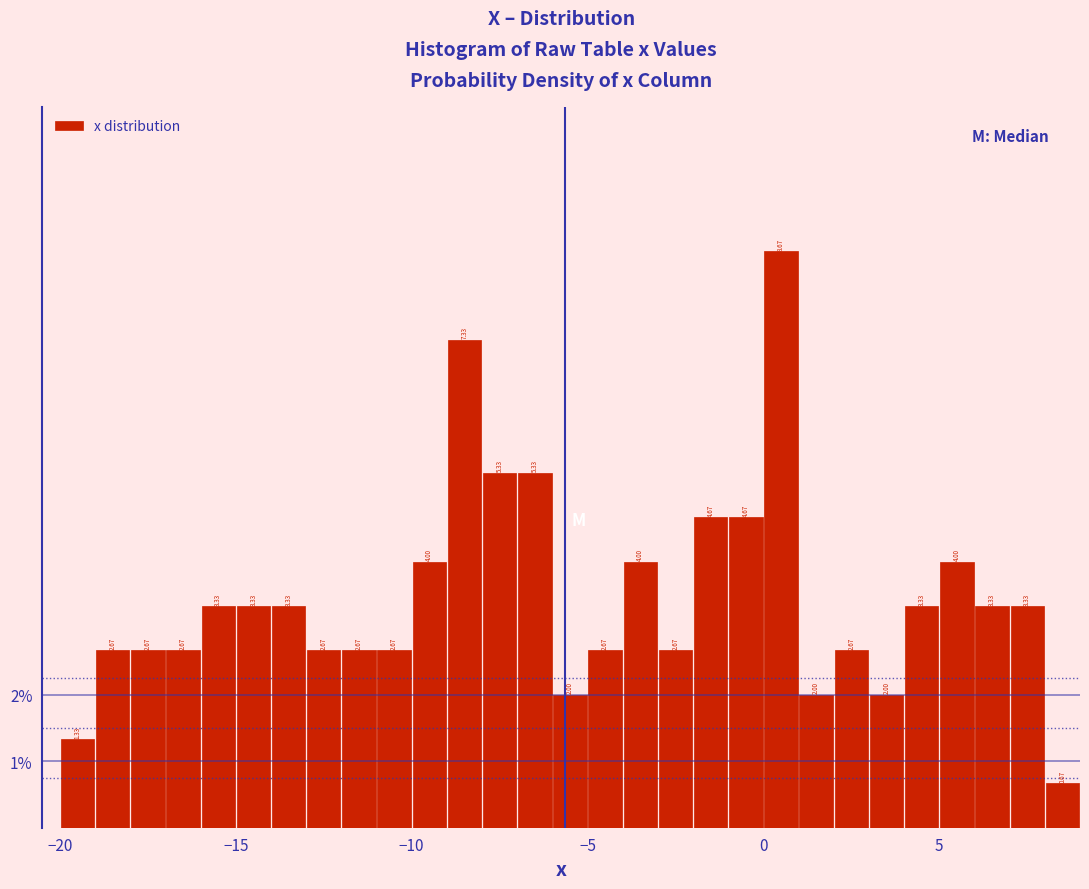

Read against the x-axis, roughly where is the centre of the tallest bar?

0.5